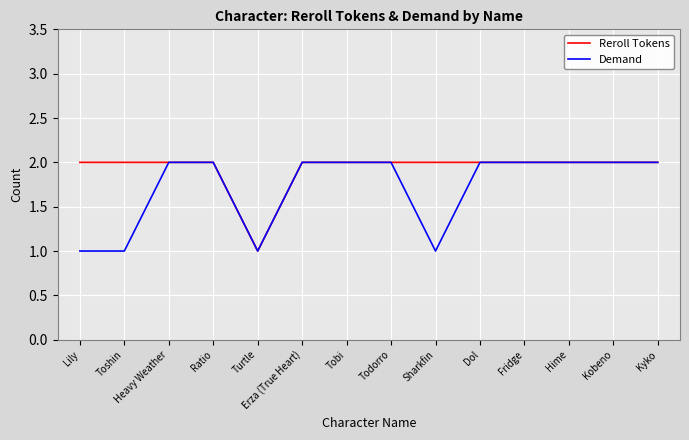

At Sharkfin, list the series in order from smallest to largest.

Demand, Reroll Tokens